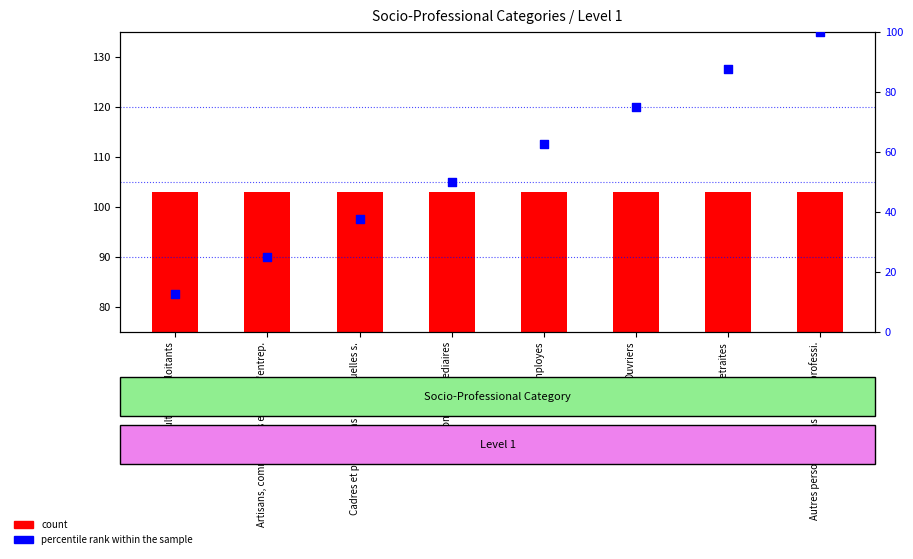

What is the change in value from Professions Intermediaires to Autres personnes sans activite professi.?

+50.0